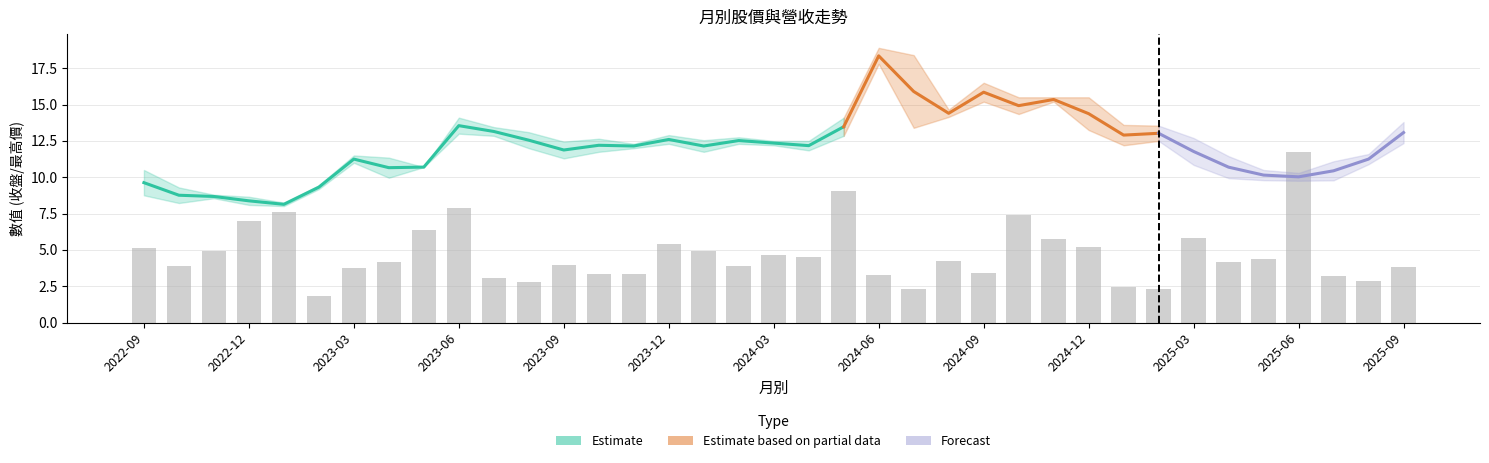

Between 2025-03 and 2025-02, which is larger?

2025-03